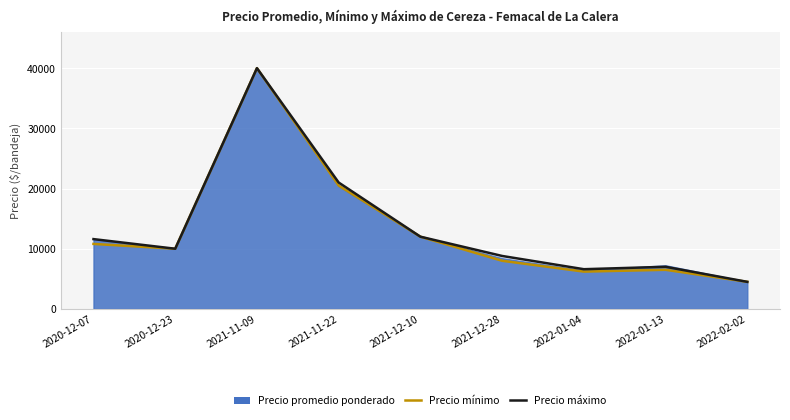

What is the sum of all Precio mínimo values?

118500